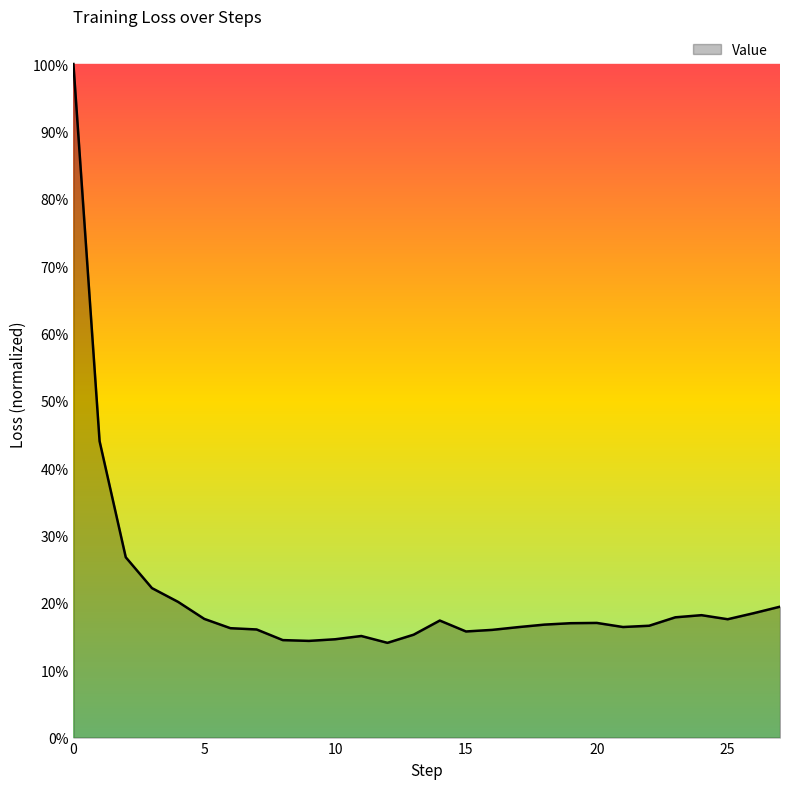

What is the average value?

0.2